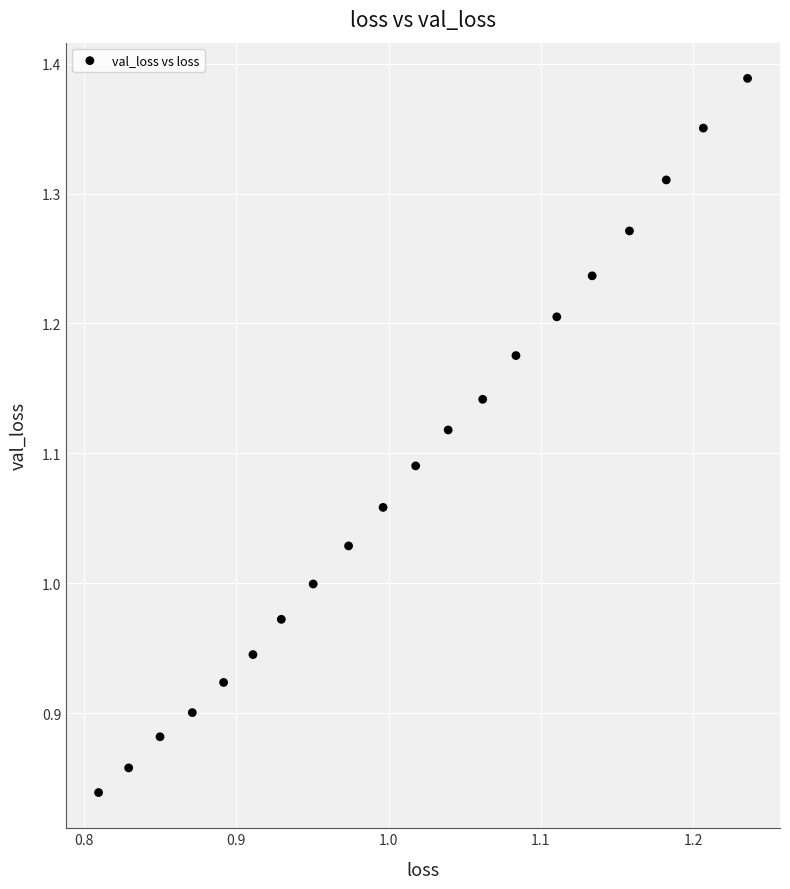

What is the range of X values (max minus min)?

0.4